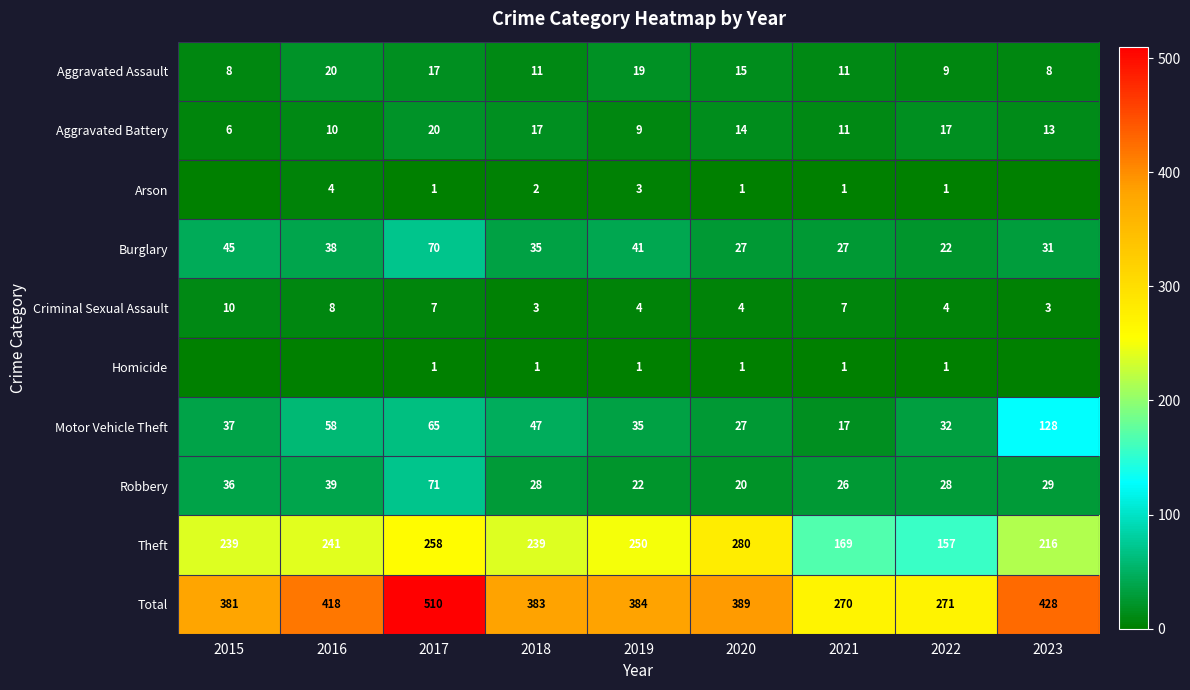

Rank the series by their maximum value, from lowest to highest.

Homicide, Arson, Criminal Sexual Assault, Aggravated Assault, Aggravated Battery, Burglary, Robbery, Motor Vehicle Theft, Theft, Total